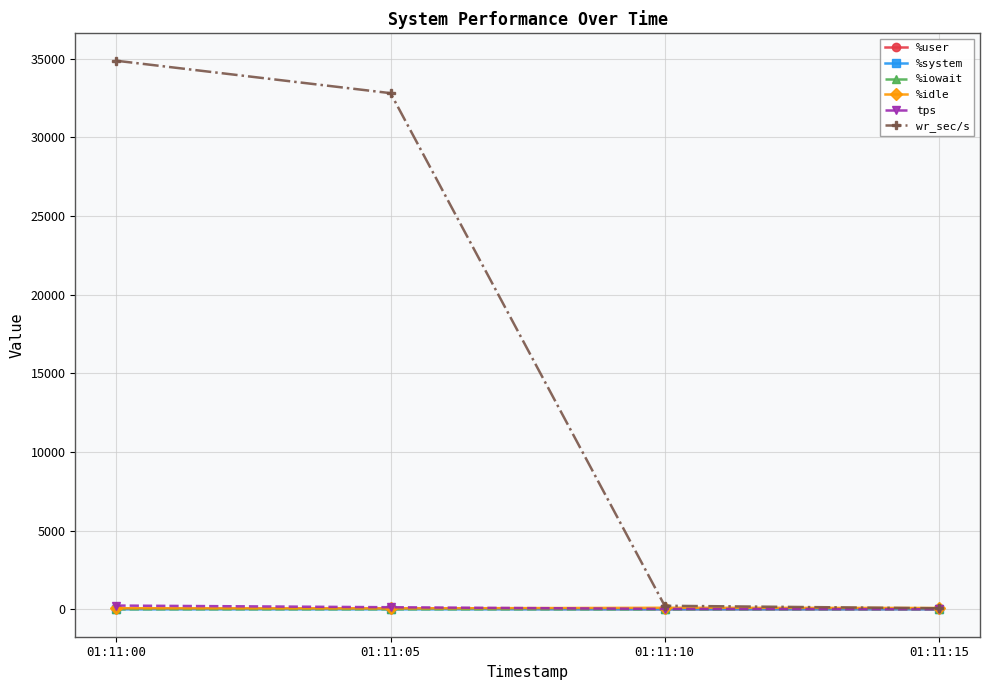

True or false: %user has more than 2 interior local peaks.

False